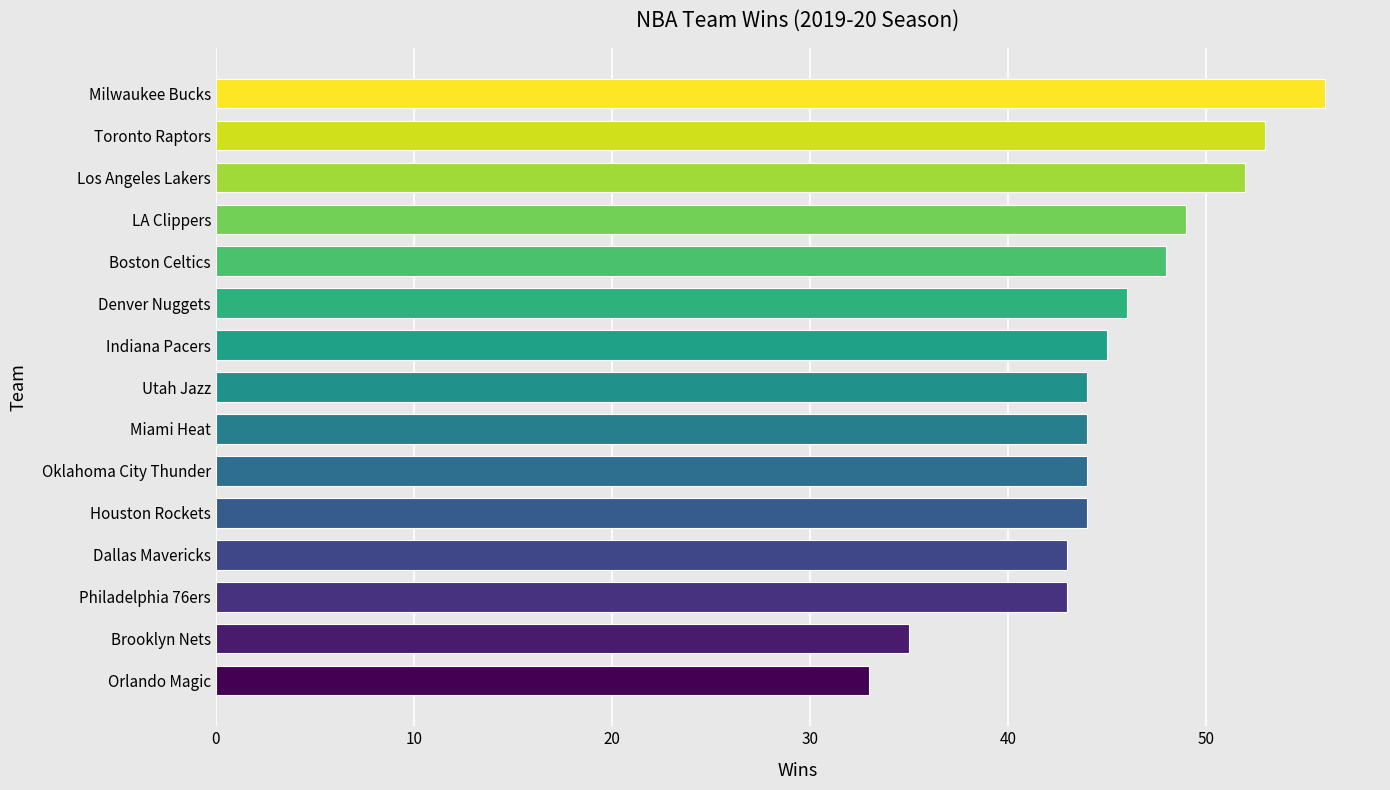

Which label corresponds to the largest value in the chart?

Milwaukee Bucks